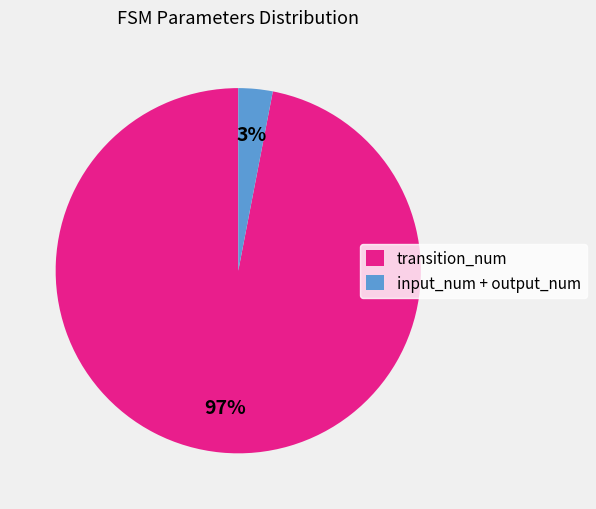

To the nearest percent, what portion does input_num + output_num represent?

3%